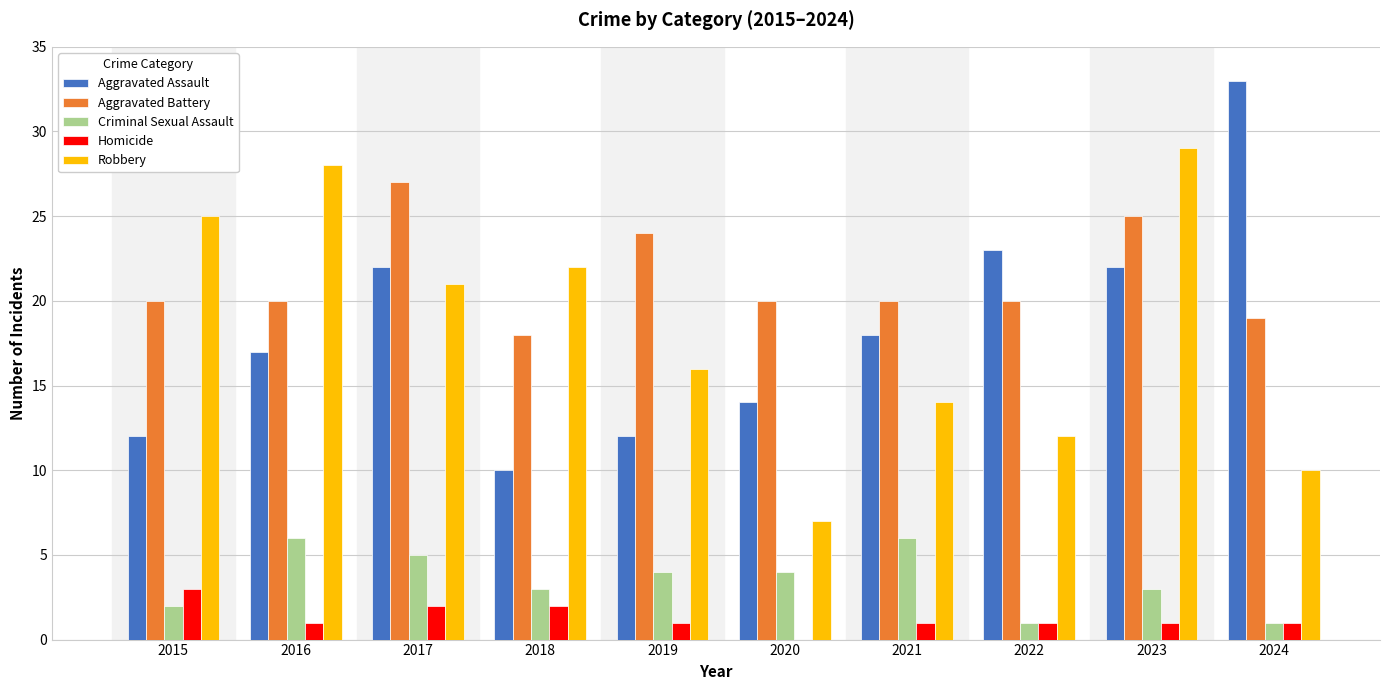

What is the total value across all series at 2023?

80